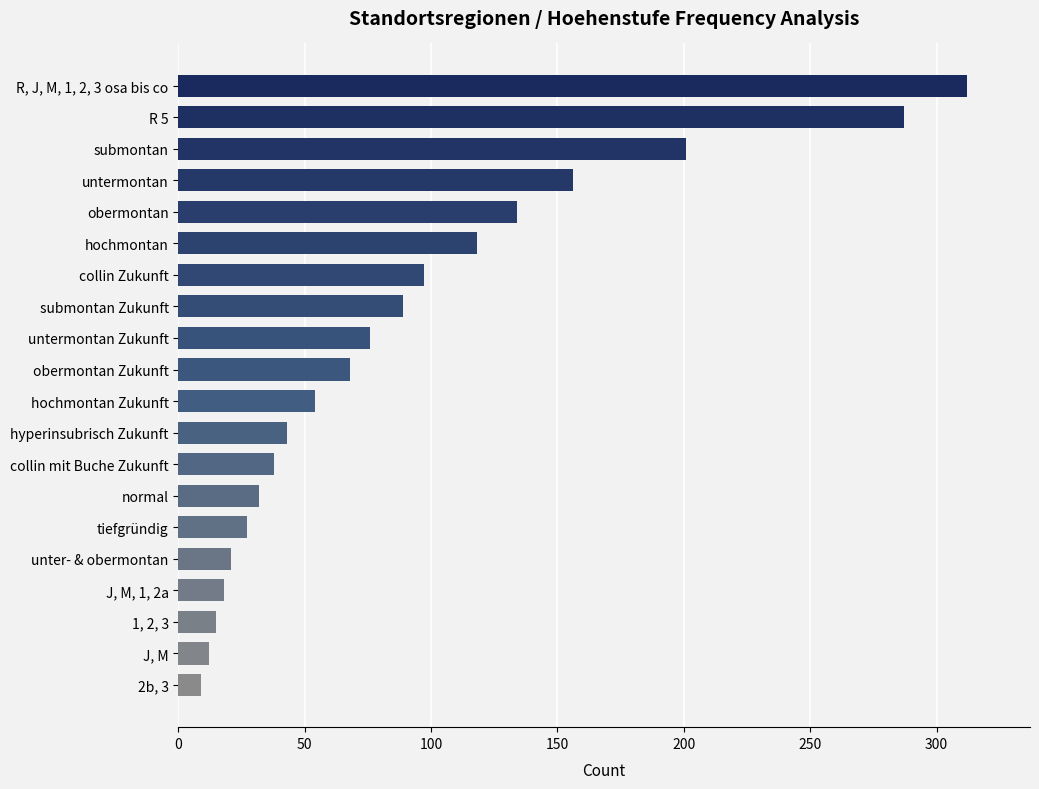

What is the difference between the maximum and minimum values?

303